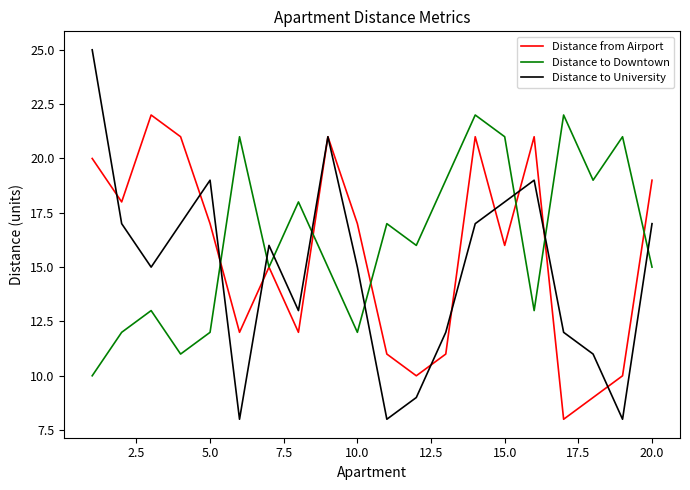

Rank the series by their average value, from lowest to highest.

Distance to University, Distance from Airport, Distance to Downtown